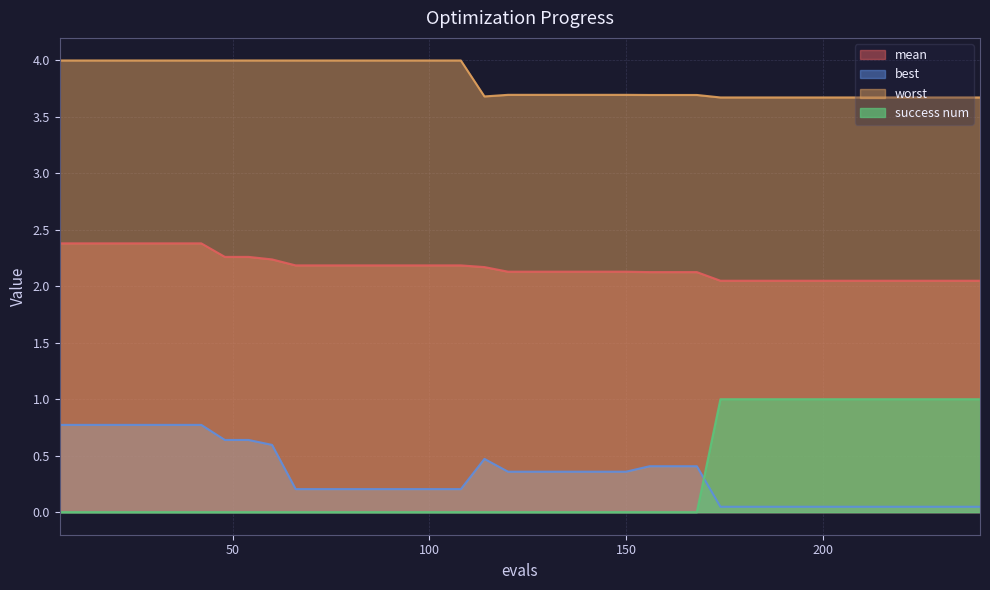

Count the number of categories in the chart.

40